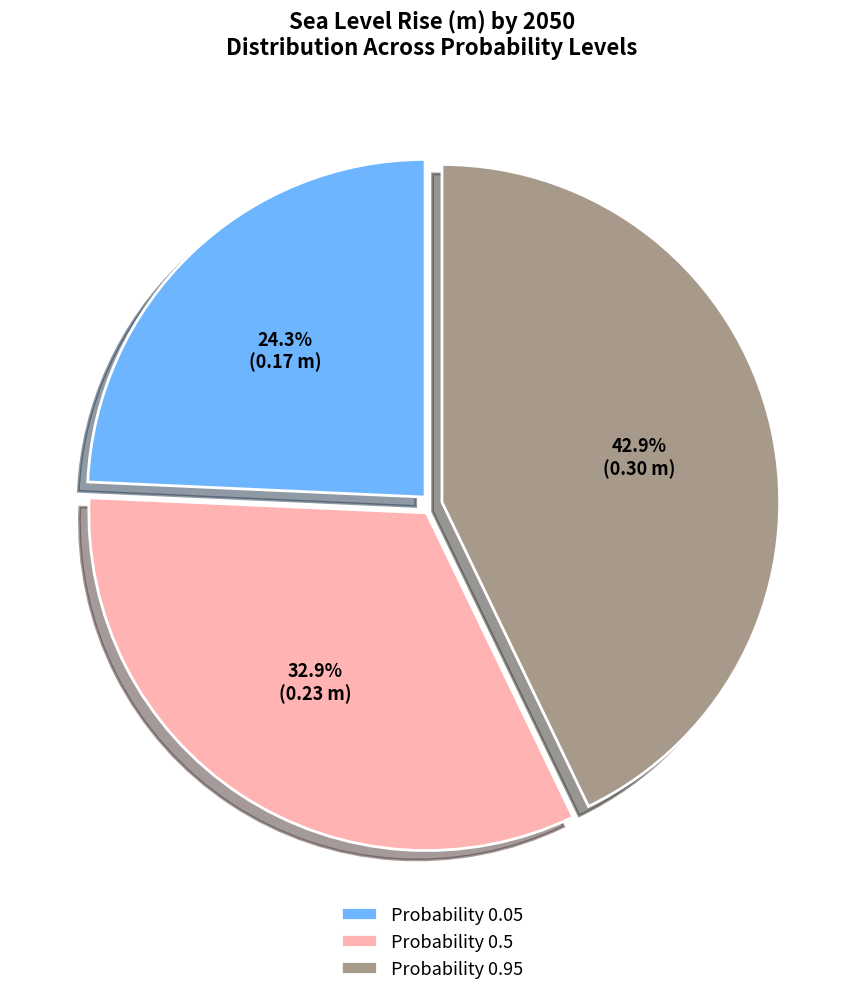

How many segments does this pie chart have?

3